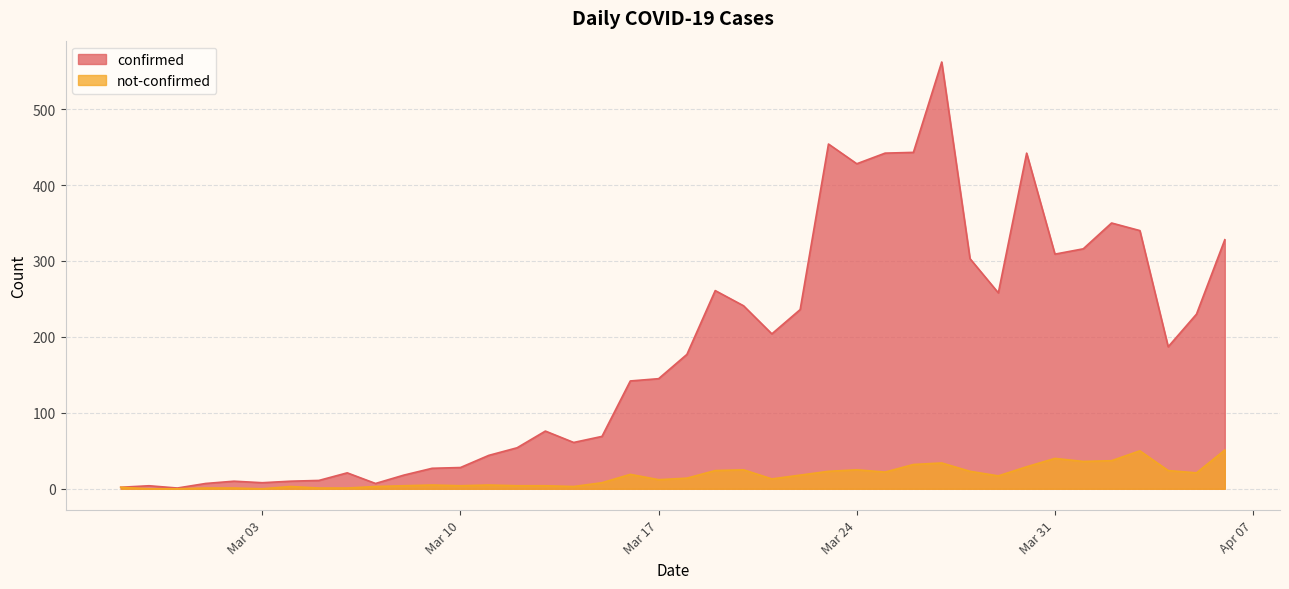

Rank the series by their maximum value, from lowest to highest.

not-confirmed, confirmed